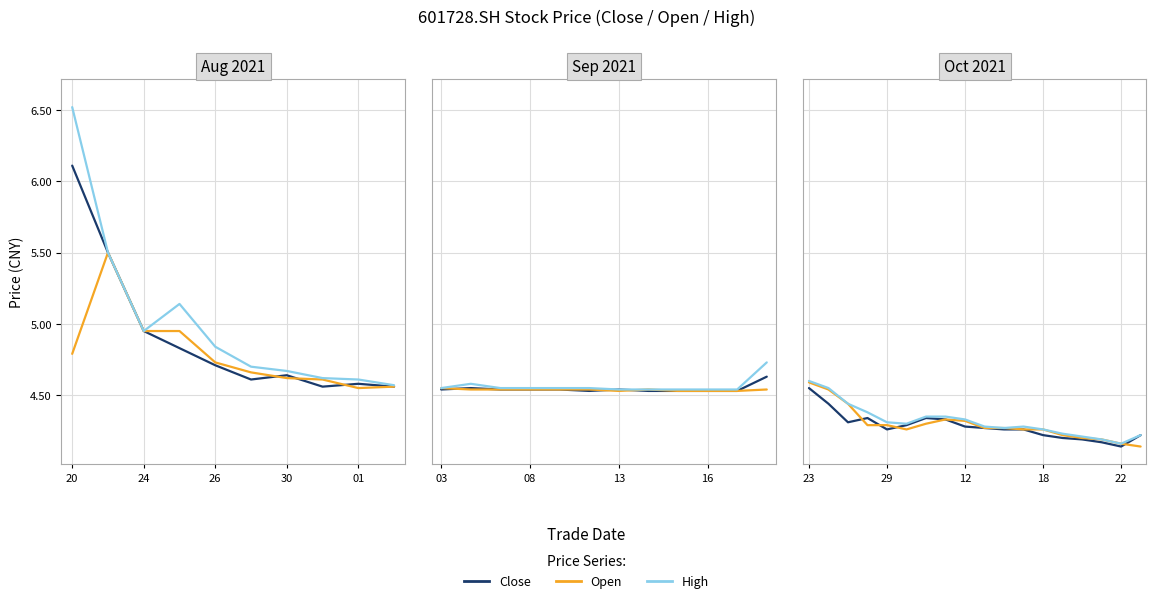

What is the approximate value of close at 11?

4.3